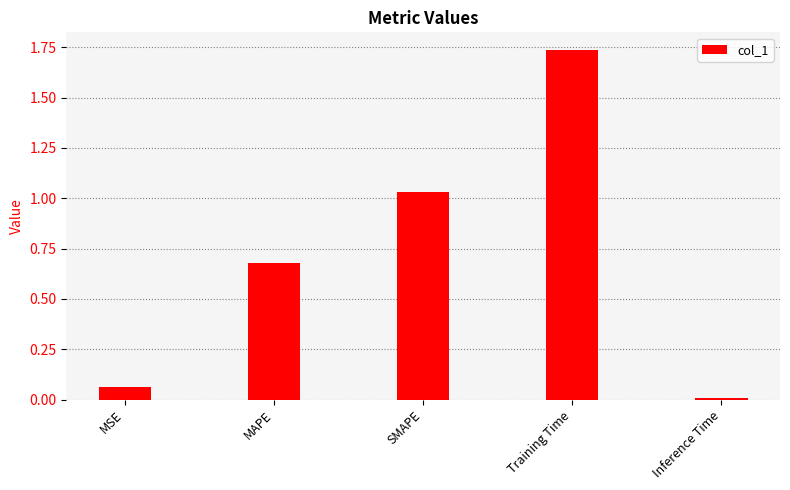

The chart shows a value of 0.5 at Training Time. True or false?

False